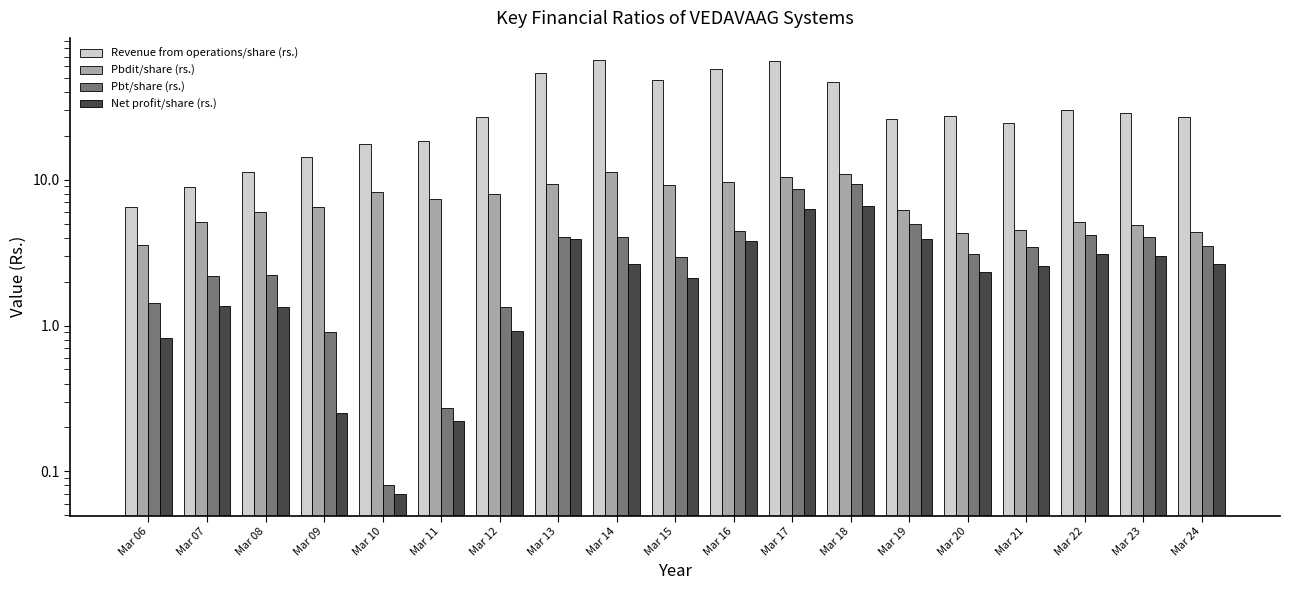

Reading left to right, what are all the values shown in this chart?

Revenue from operations/share (rs.): 6.5	8.9	11.3	14.3	17.7	18.4	26.8	54.0	66.8	48.7	57.9	65.2	46.8	26.2	27.2	24.4	30.0	28.5	26.9
Pbdit/share (rs.): 3.6	5.1	6.0	6.5	8.3	7.3	8.0	9.3	11.3	9.2	9.6	10.4	11.0	6.2	4.3	4.5	5.1	4.9	4.3
Pbt/share (rs.): 1.4	2.2	2.2	0.9	0.1	0.3	1.3	4.0	4.0	3.0	4.5	8.7	9.3	5.0	3.1	3.5	4.2	4.0	3.5
Net profit/share (rs.): 0.8	1.4	1.3	0.2	0.1	0.2	0.9	3.9	2.6	2.1	3.8	6.3	6.6	3.9	2.3	2.6	3.1	3.0	2.6